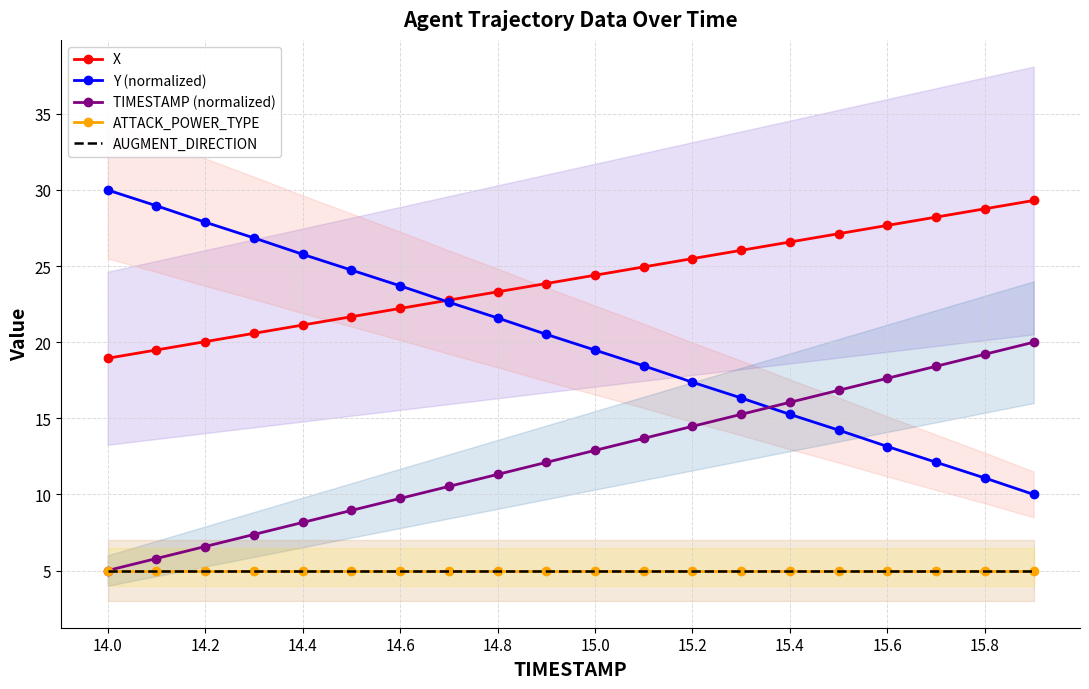

Which has a higher value, 15.6 or 14.8?

15.6